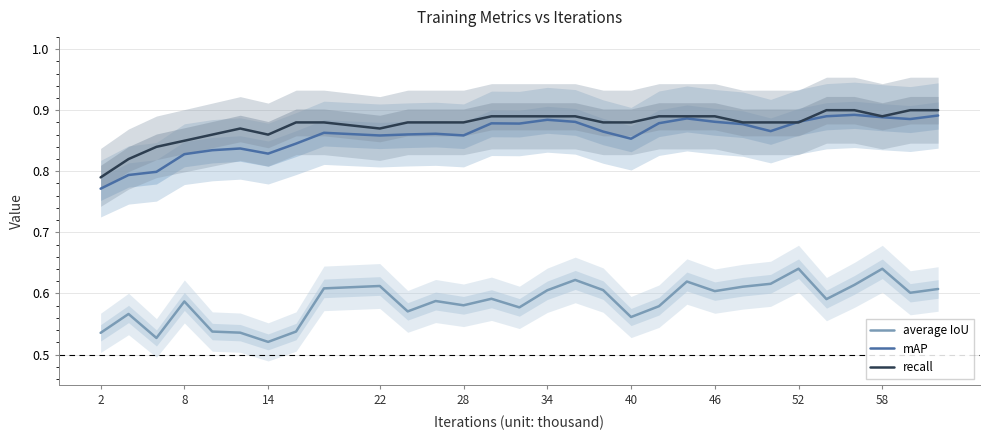

Does the chart display data point markers on the line(s)?

No